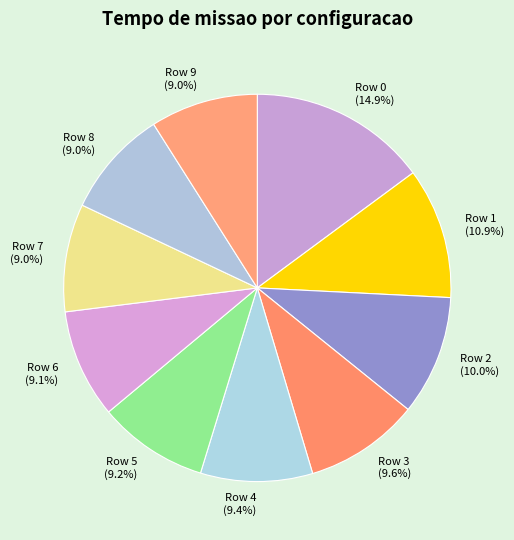

How many slices are in this pie chart?

10